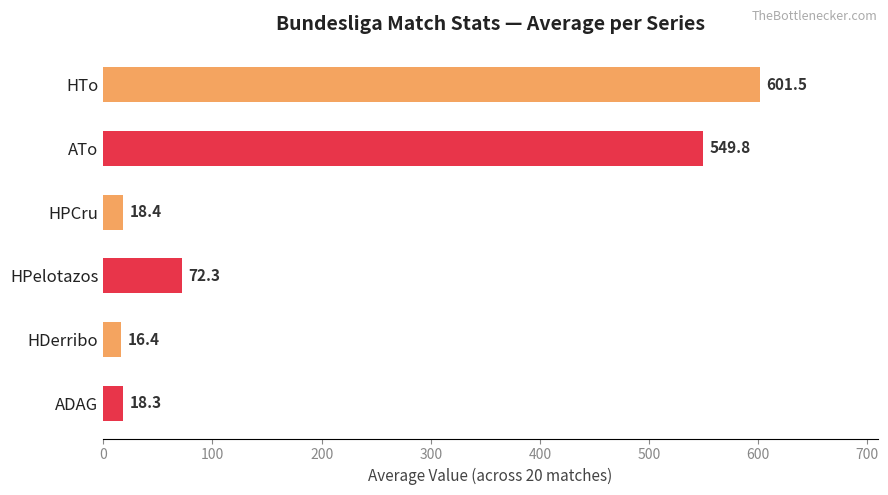

How many distinct data groups are displayed?

6